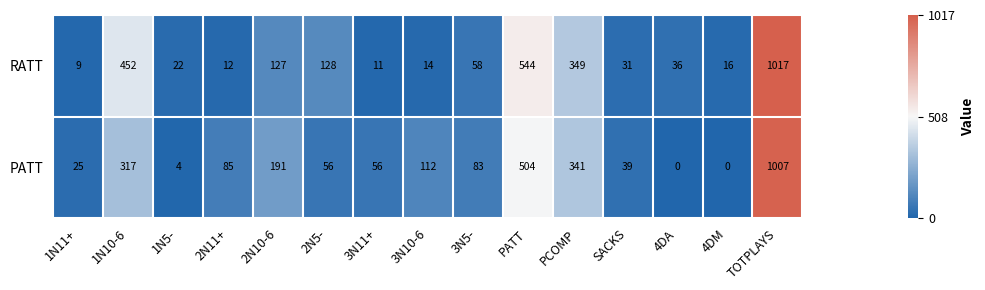

At 1N5-, list the series in order from largest to smallest.

RATT, PATT